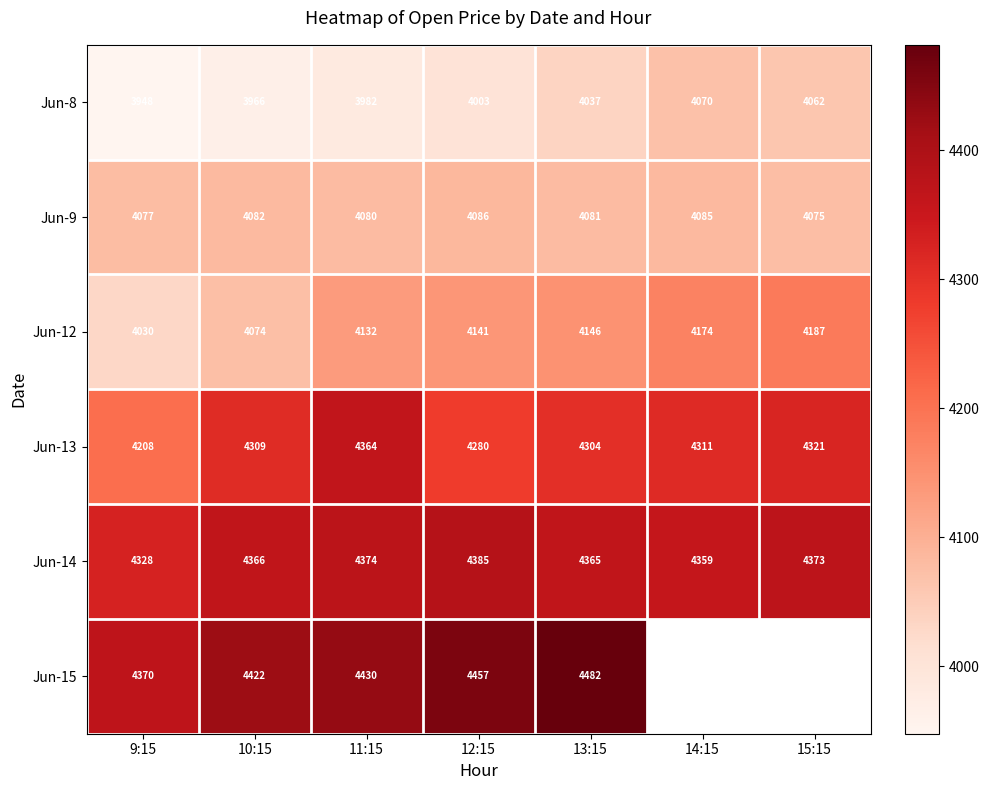

Is the value of Jun-9 at 9:15 greater than the value of Jun-8 at 13:15?

Yes